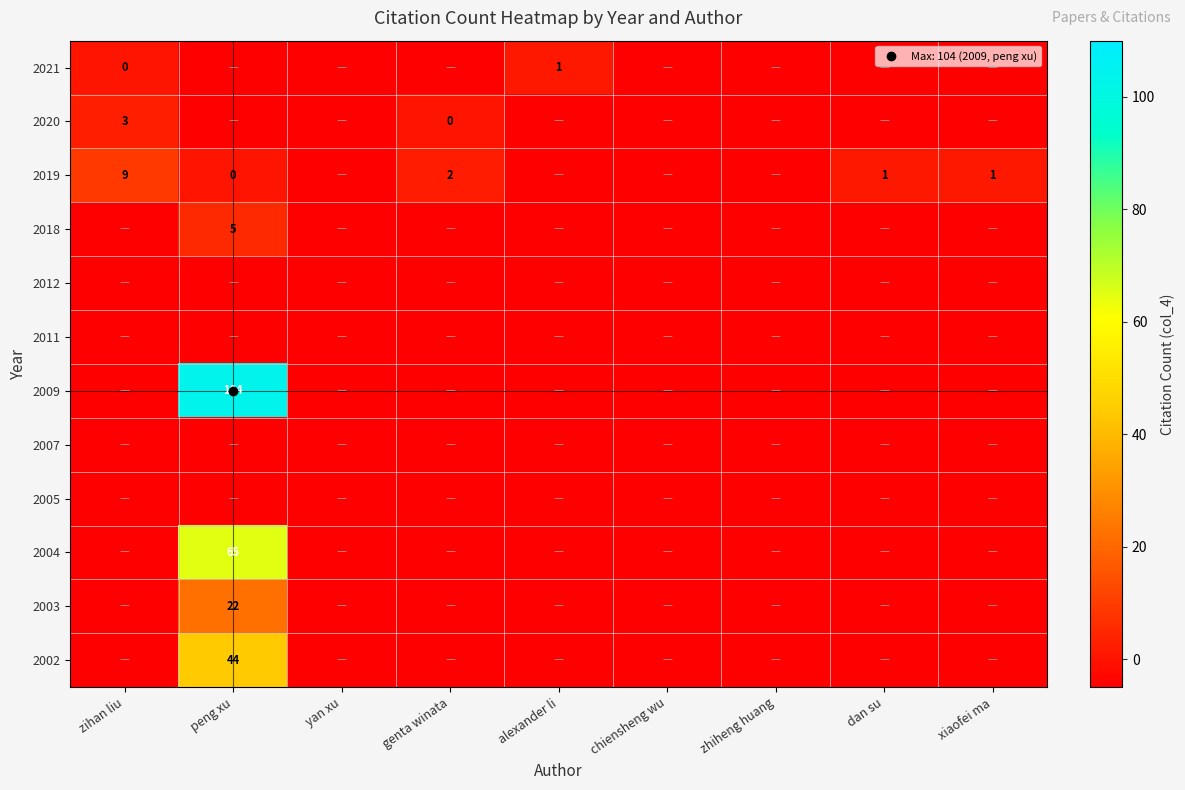

What is the total value across all series at xiaofei ma?

-54